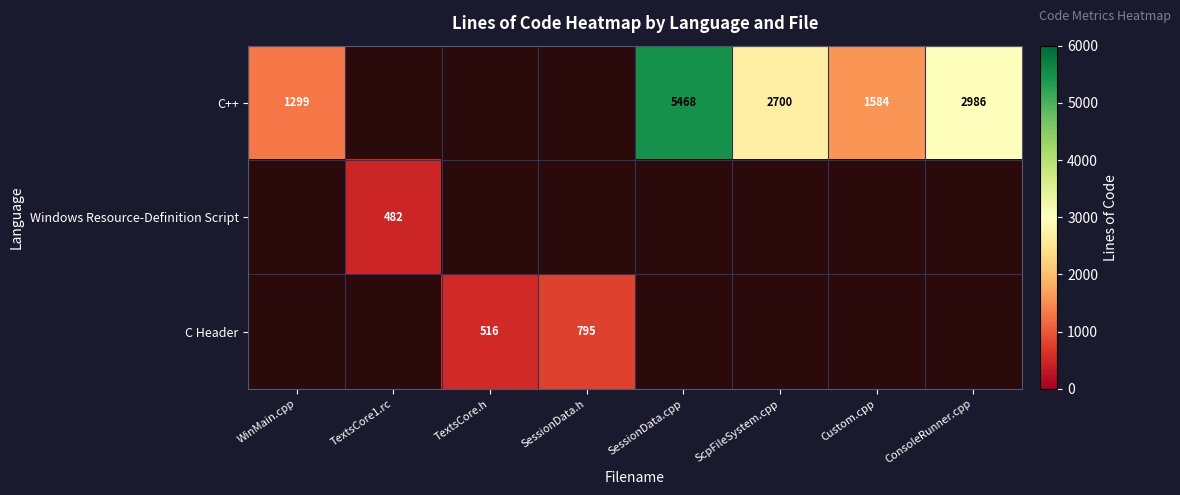

The value of C++ at SessionData.cpp is 8694.2. True or false?

False